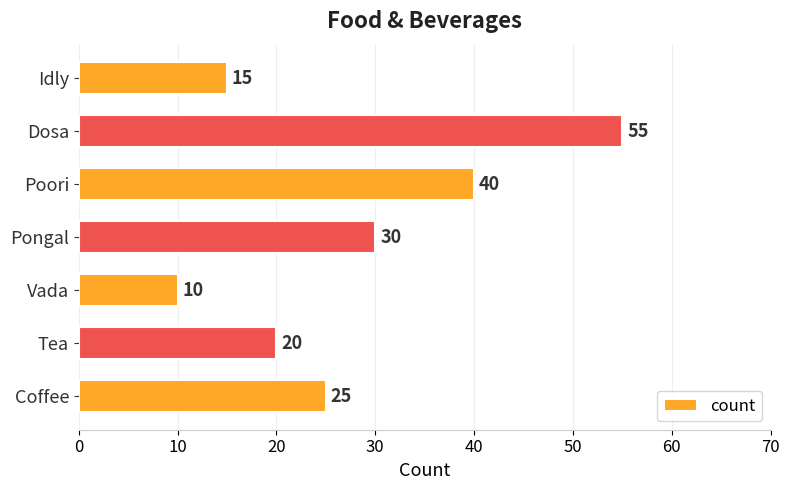

Count the number of data series in this chart.

1